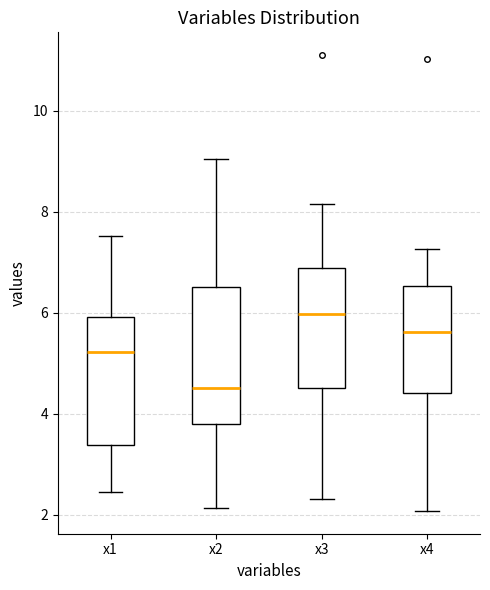

Reading left to right, read every box against the y-axis: the position of its median line, the range the box covers, and the ends of its whiskers. The values are not printed on the chart, so give them approximately, as read against the axis.

x1: median 5.2, box 3.4 to 6.0, whiskers 2.4 to 7.6
x2: median 4.6, box 3.8 to 6.6, whiskers 2.2 to 9.0
x3: median 6.0, box 4.6 to 6.8, whiskers 2.4 to 8.2
x4: median 5.6, box 4.4 to 6.6, whiskers 2.0 to 7.2